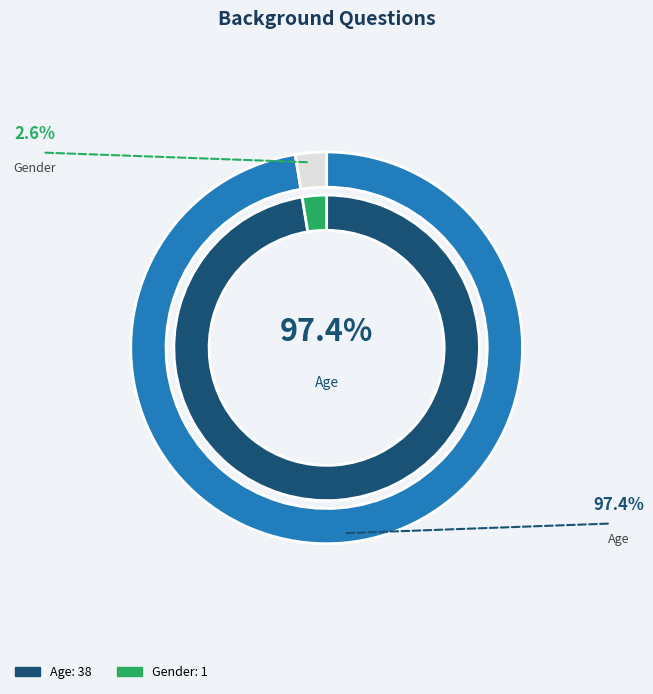

What is the total percentage of Age and Gender?

100.0%